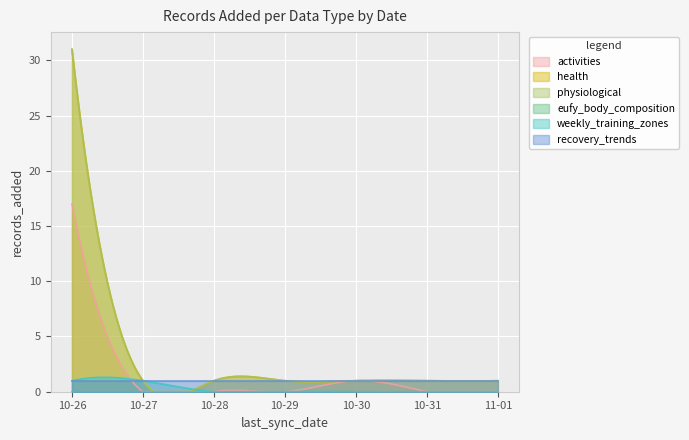

True or false: recovery_trends and physiological intersect in this chart.

False